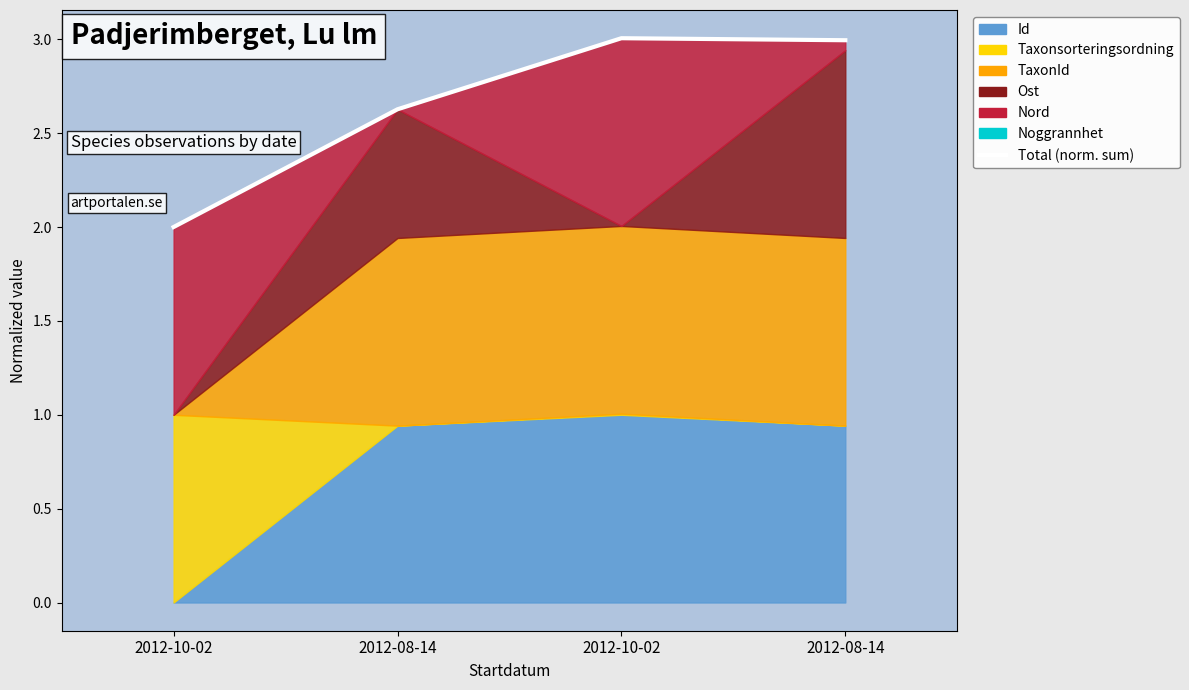

What is the average value?

2.7